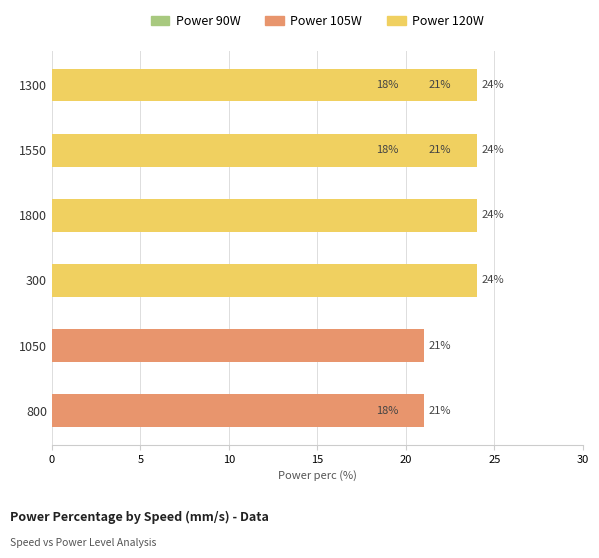

What is the difference between the highest and lowest values at 300?

24